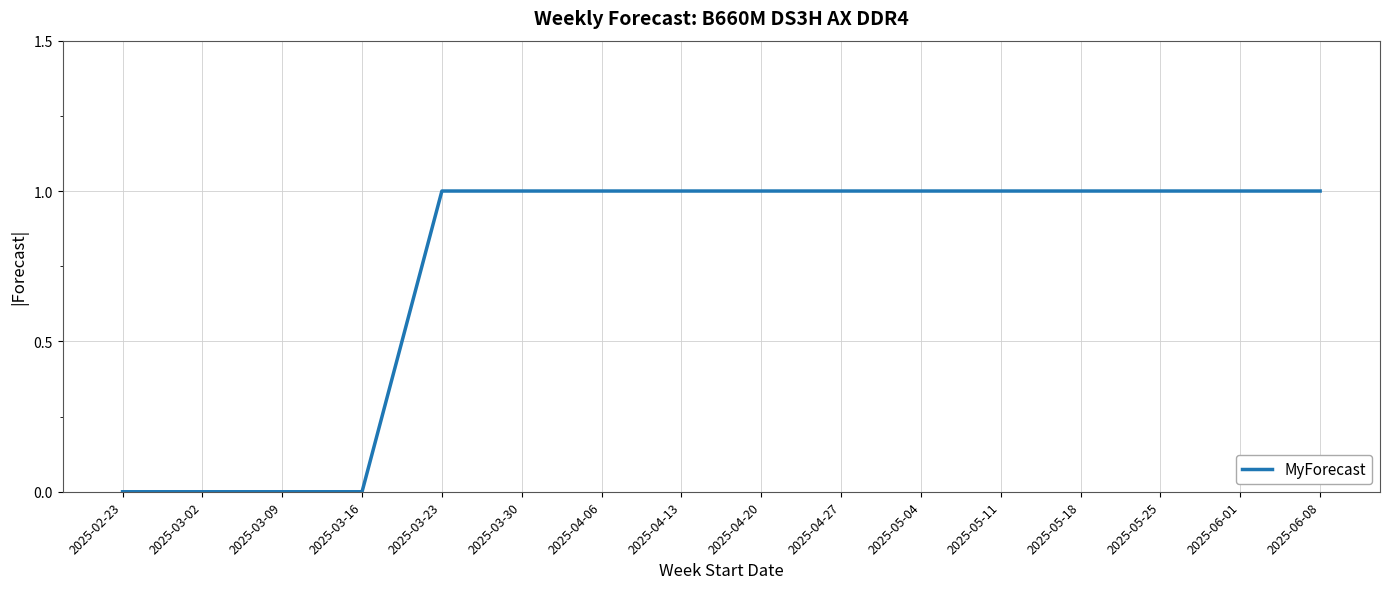

What position from the left is 2025-03-16?

4